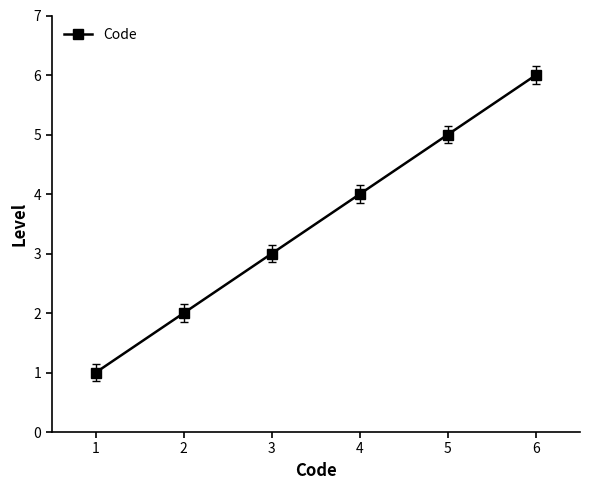

What value does the data have at 1?

1